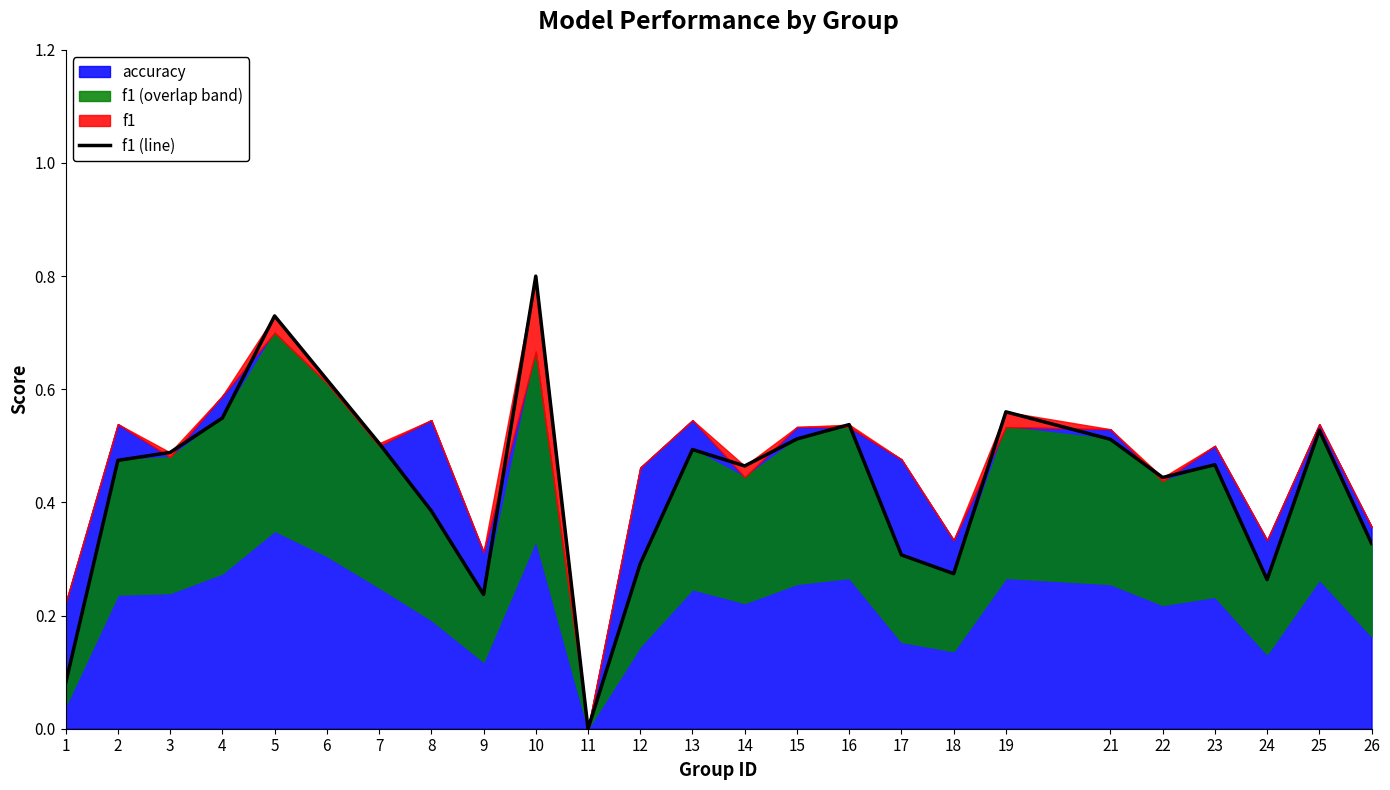

Which label corresponds to the smallest value in the chart?

11